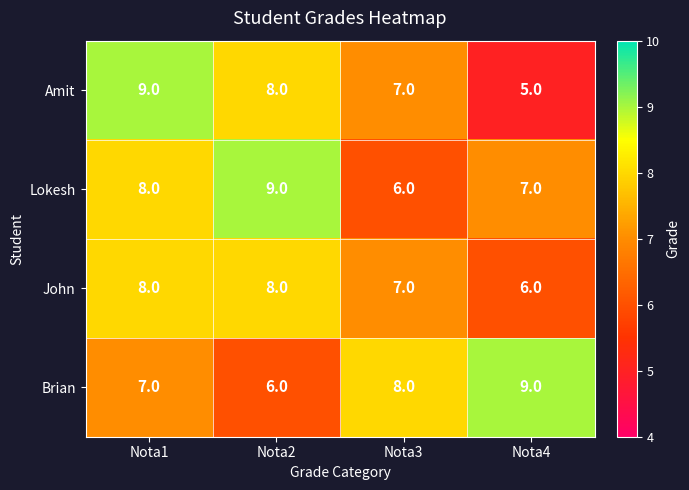

Is it true that John equals 8 at Nota2?

True